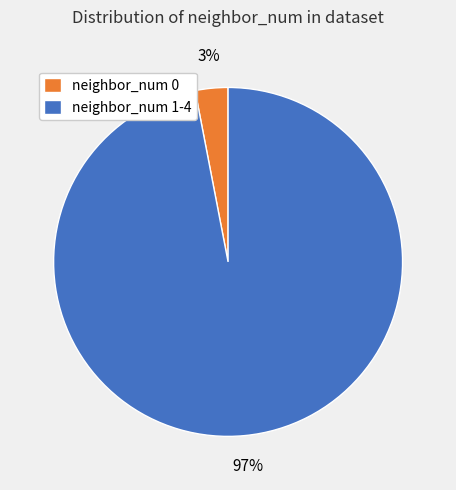

To the nearest percent, what is the average slice percentage?

50%